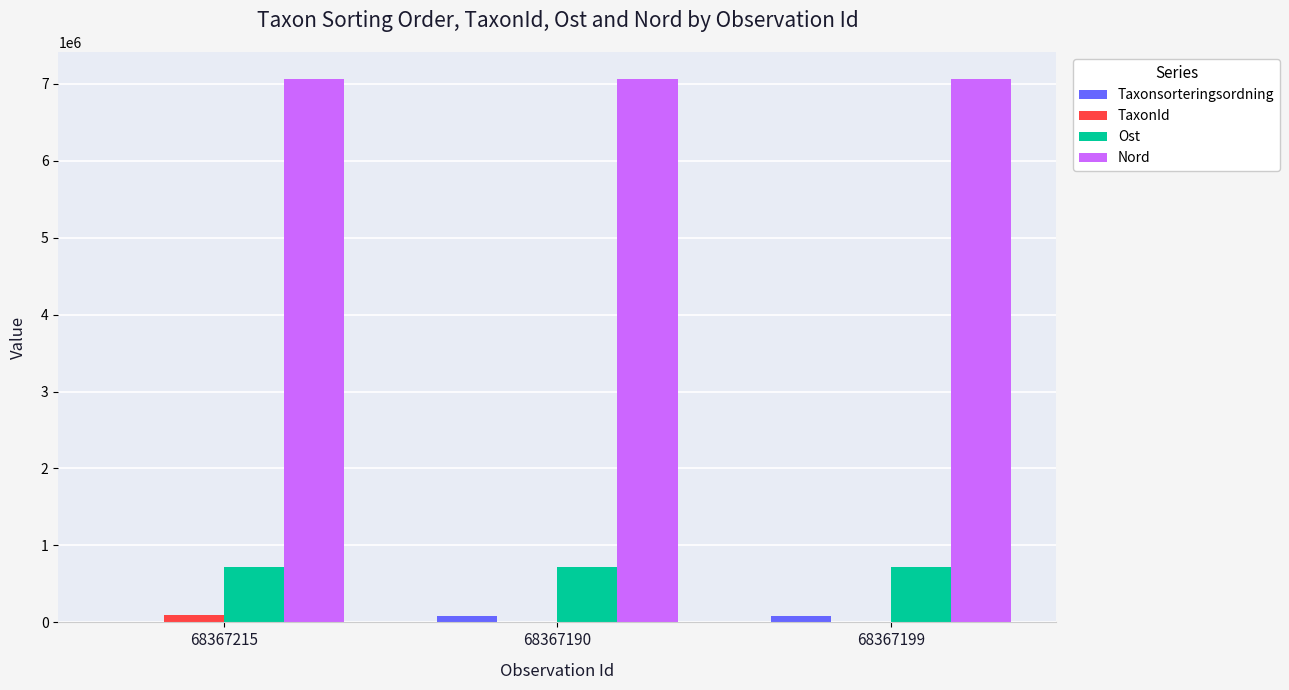

Which series has the largest total across all categories?

Nord